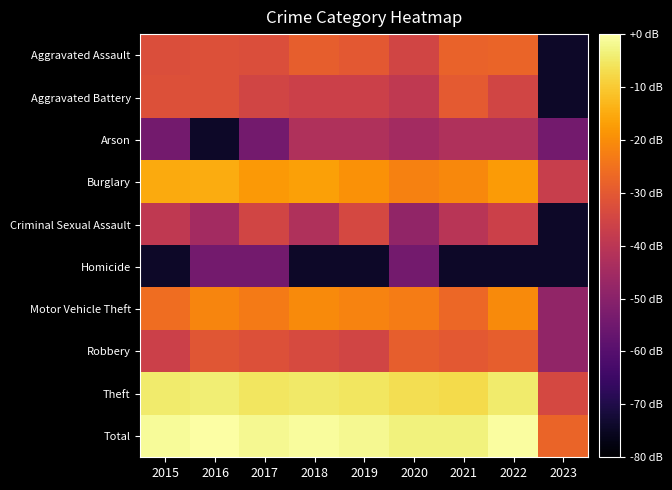

Which series has the largest range (max minus min)?

Aggravated Assault